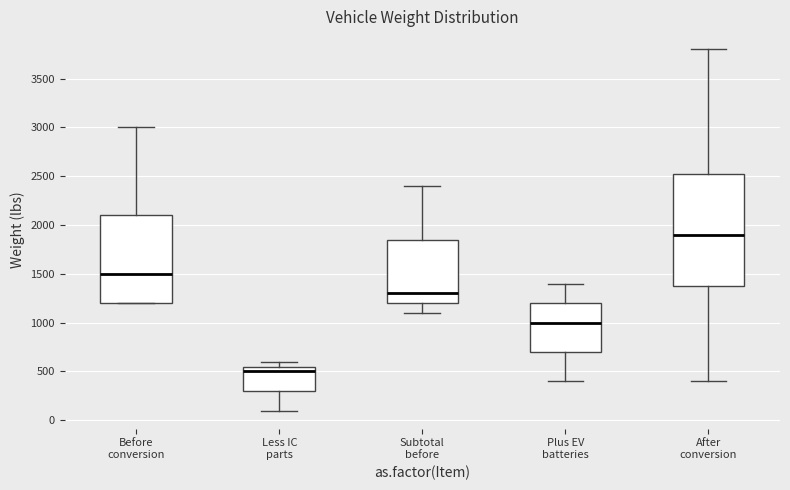

Reading left to right, read every box against the y-axis: the position of its median line, the range the box covers, and the ends of its whiskers. The values are not printed on the chart, so give them approximately, as read against the axis.

Before conversion: median 1500, box 1200 to 2100, whiskers 1200 to 3000
Less IC parts: median 500, box 300 to 550, whiskers 100 to 600
Subtotal before: median 1300, box 1200 to 1850, whiskers 1100 to 2400
Plus EV batteries: median 1000, box 700 to 1200, whiskers 400 to 1400
After conversion: median 1900, box 1400 to 2550, whiskers 400 to 3800